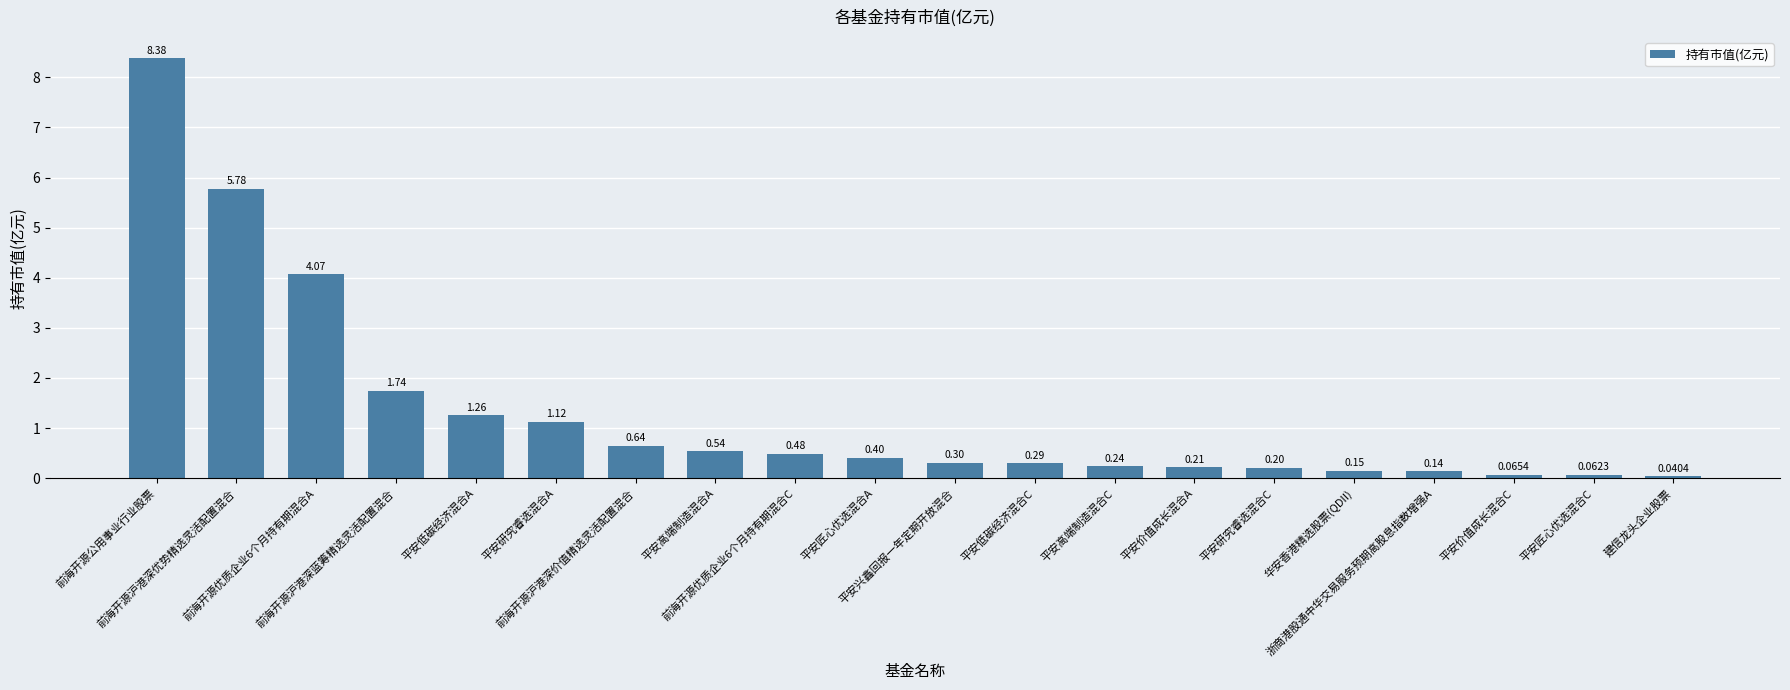

What is the sum of the values at 前海开源沪港深优势精选灵活配置混合 and 前海开源优质企业6个月持有期混合C?

6.3